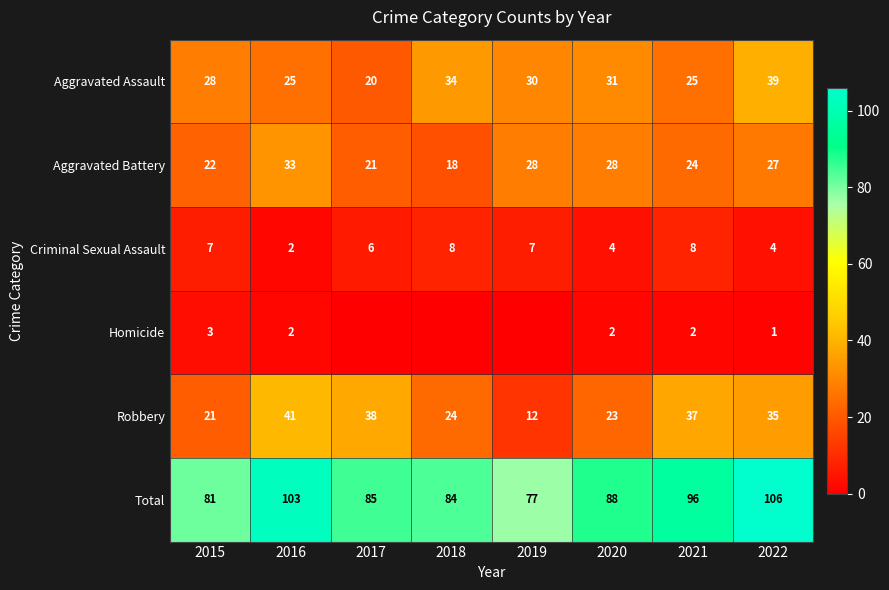

Is the value of Homicide at 2022 greater than the value of Criminal Sexual Assault at 2018?

No